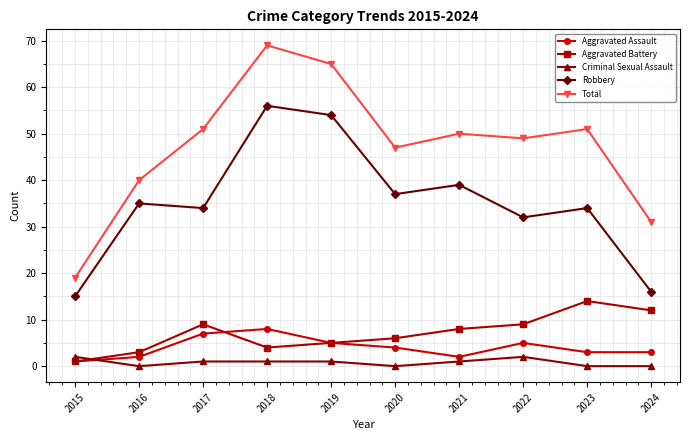

How many series are shown in this chart?

5